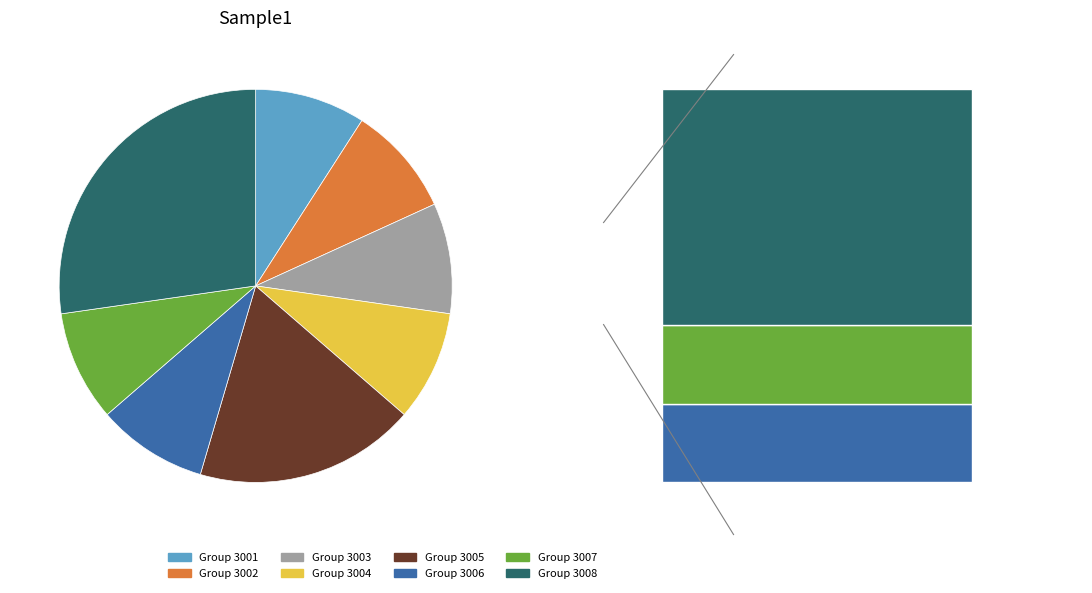

Which slice is the largest?

Group 3008